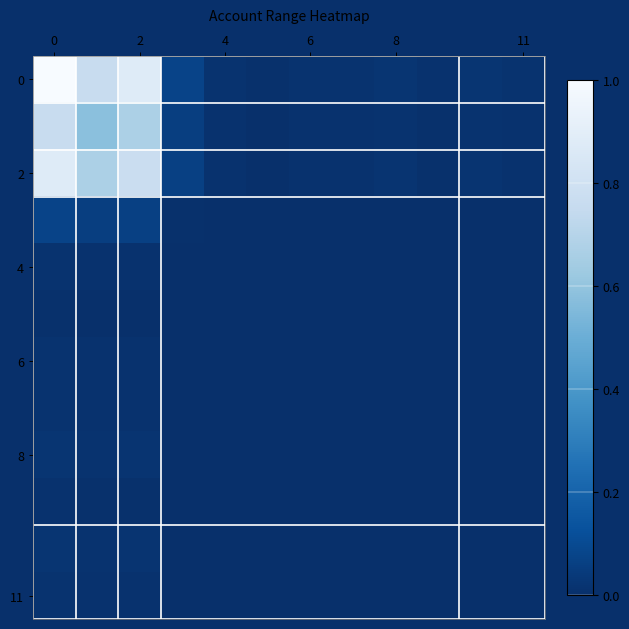

Count the number of data series in this chart.

12